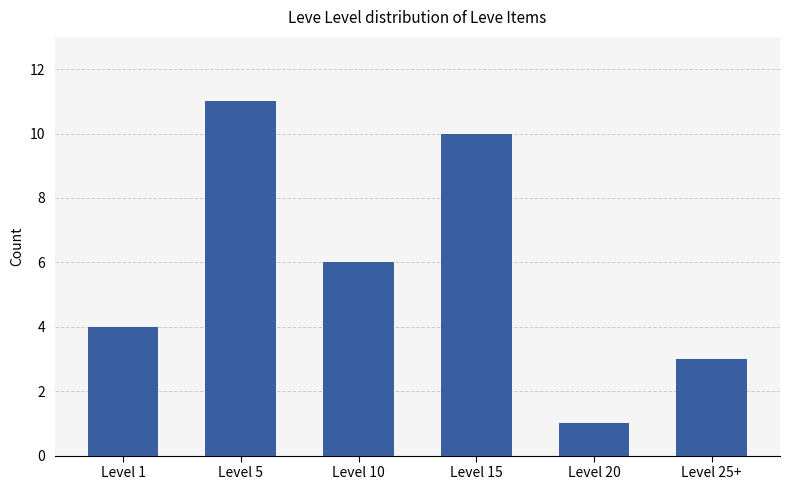

The value at Level 10 is 6. True or false?

True